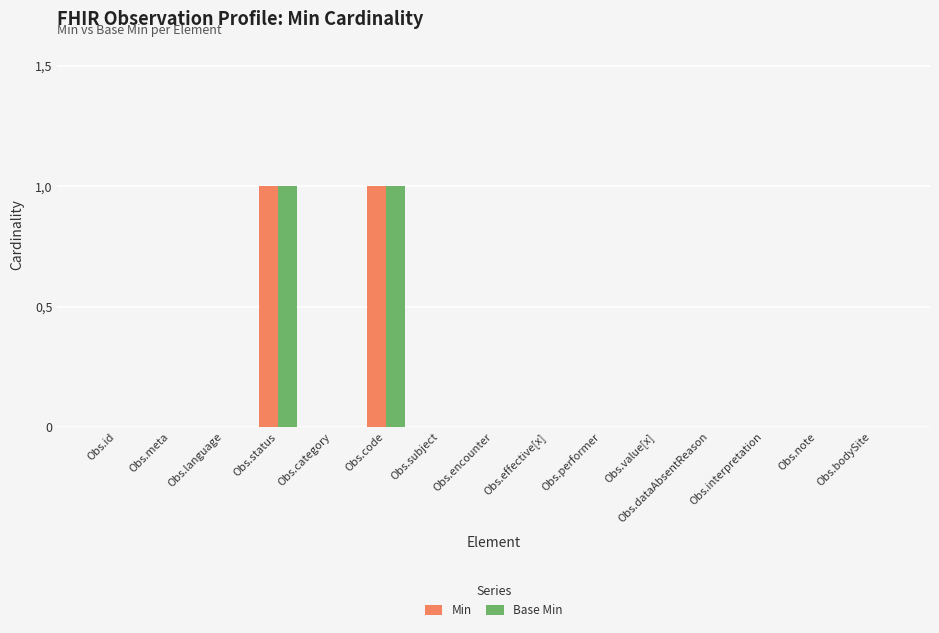

Which series has the largest total across all categories?

Min